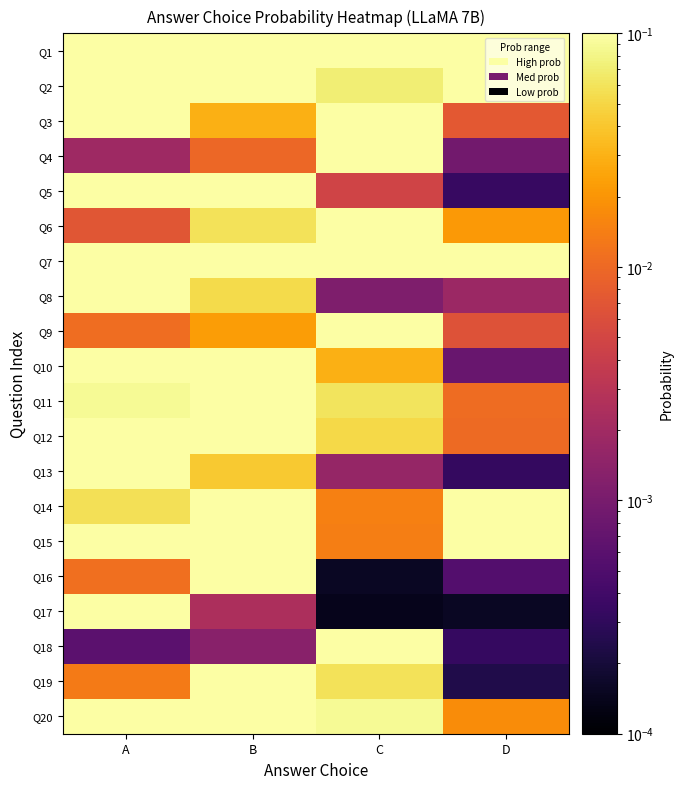

Which label corresponds to the largest value in the chart?

C